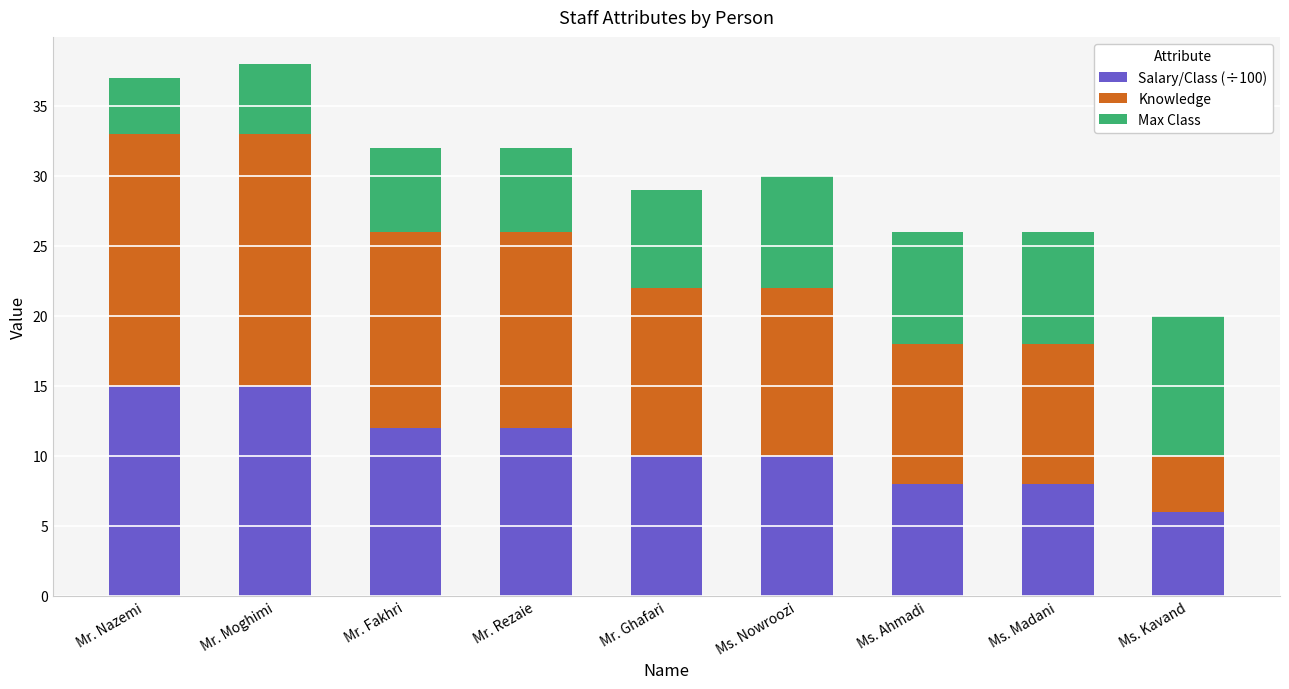

What is the lowest value of the Salary/Class (÷100) series?

6